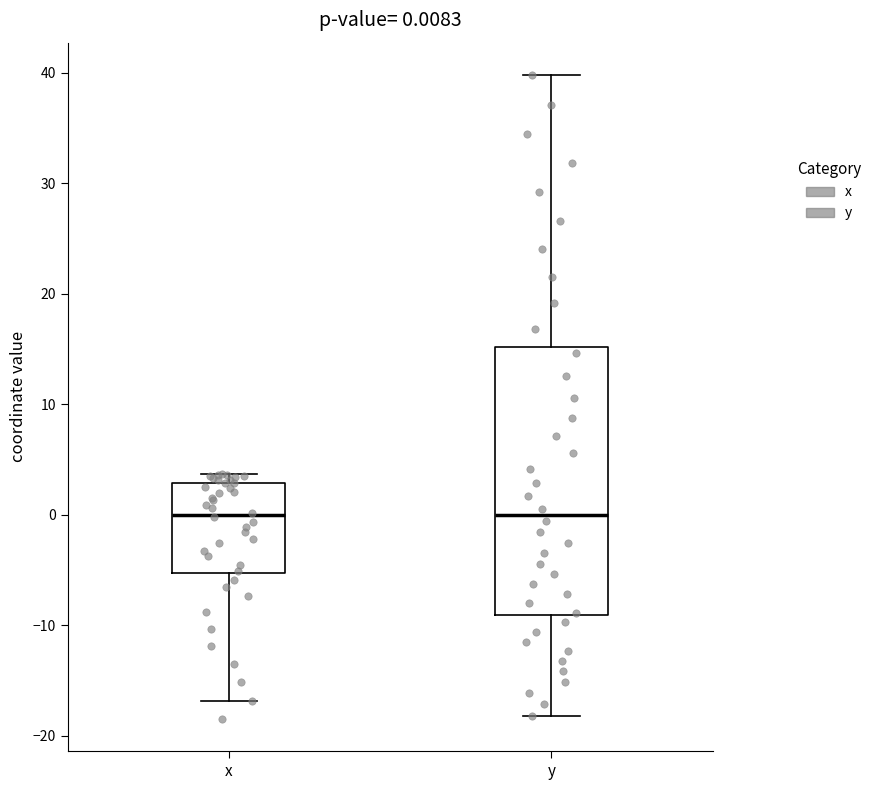

Which box is the tallest, from its lower edge to its upper edge?

y